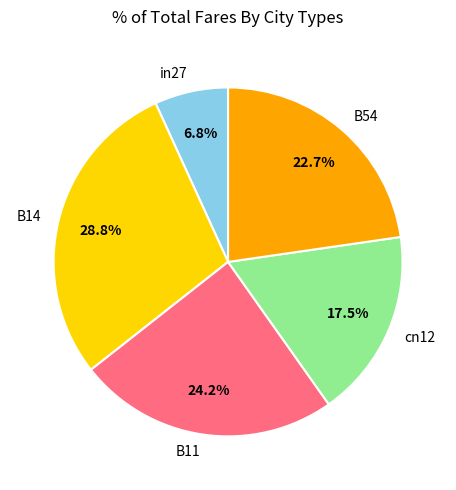

What is the largest slice in the pie chart?

B14